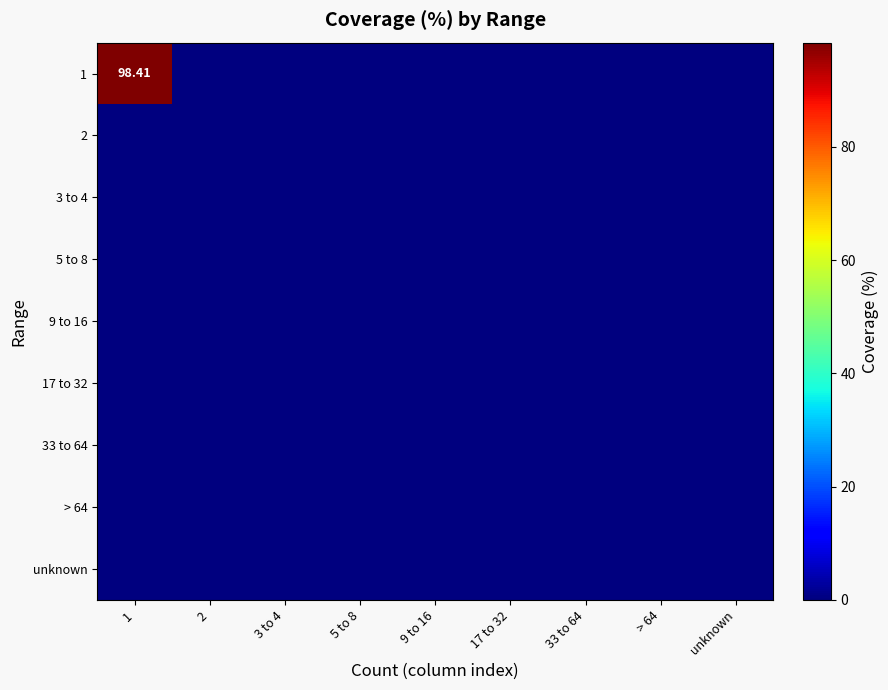

At how many categories does at least one series exceed 19?

1